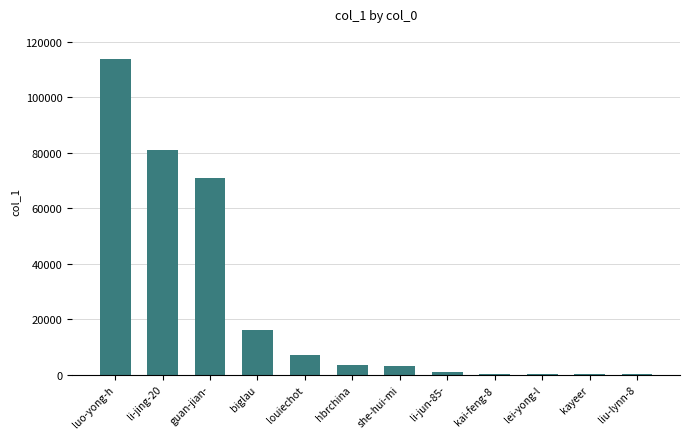

What is the change in value from luo-yong-h to louiechot?

-106766